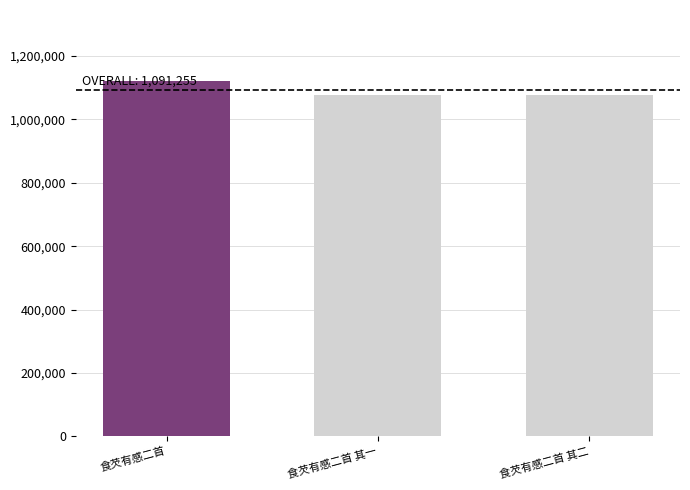

Between 食芡有感二首 其一 and 食芡有感二首, which is larger?

食芡有感二首